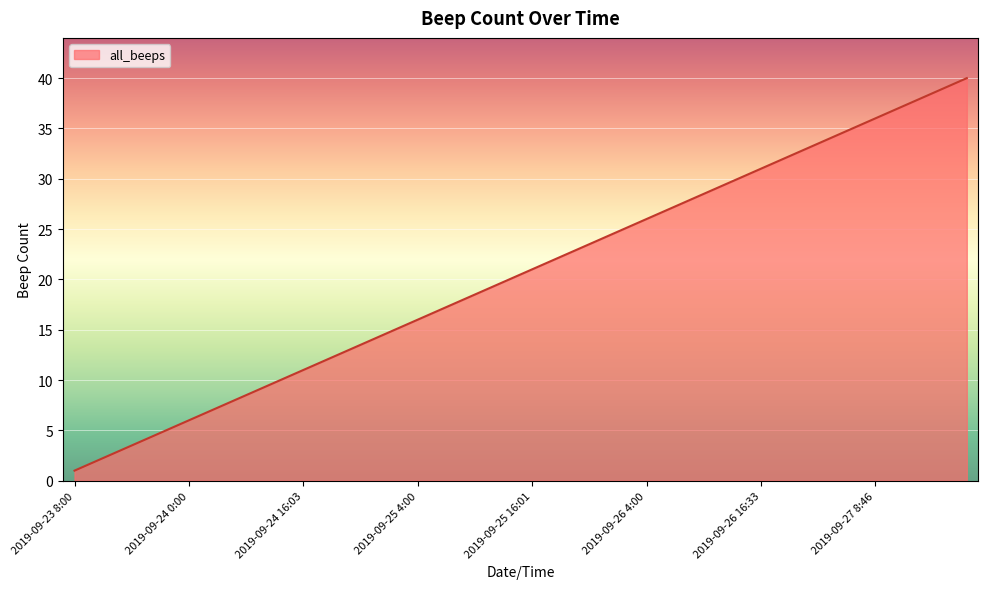

What is the maximum value shown in the chart?

40